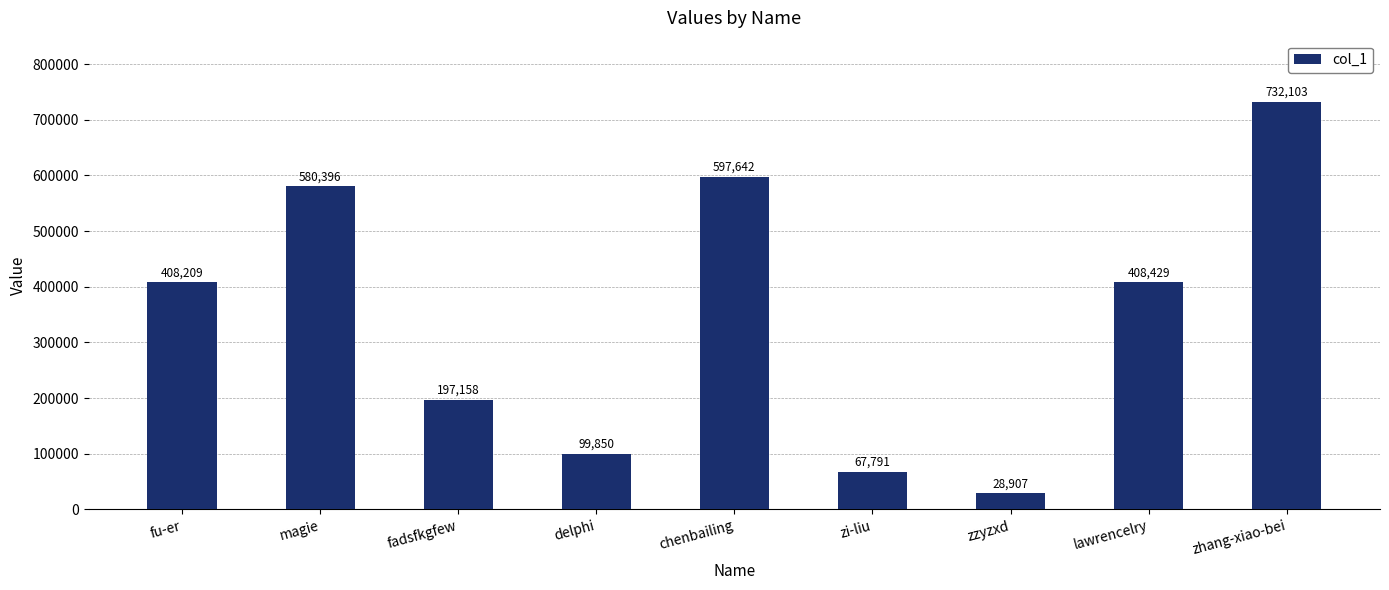

Reading left to right, what are all the values shown in this chart?

408209	580396	197158	99850	597642	67791	28907	408429	732103